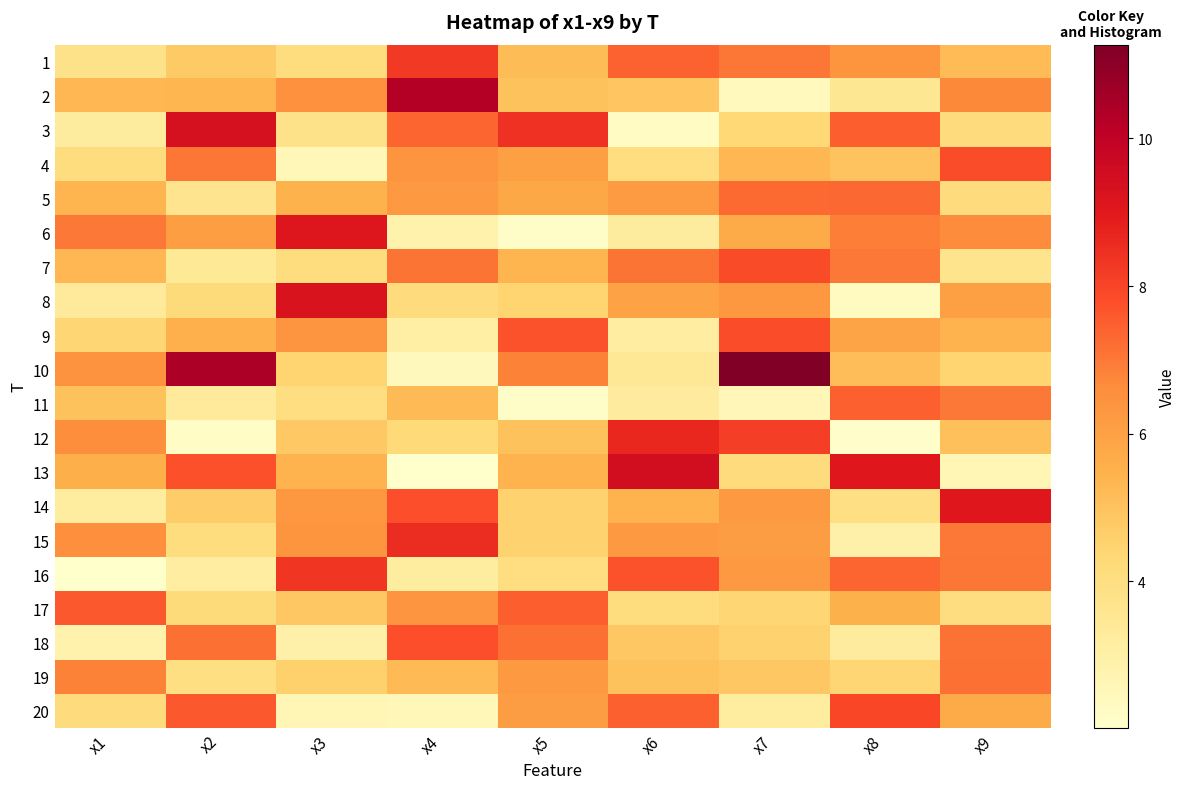

At which category is the sum across all series the highest?

x9